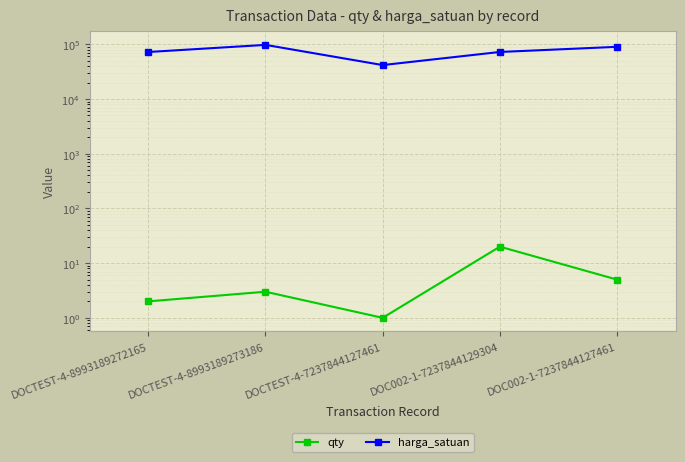

What is the label of the 4th point from the right?

DOCTEST-4-8993189273186